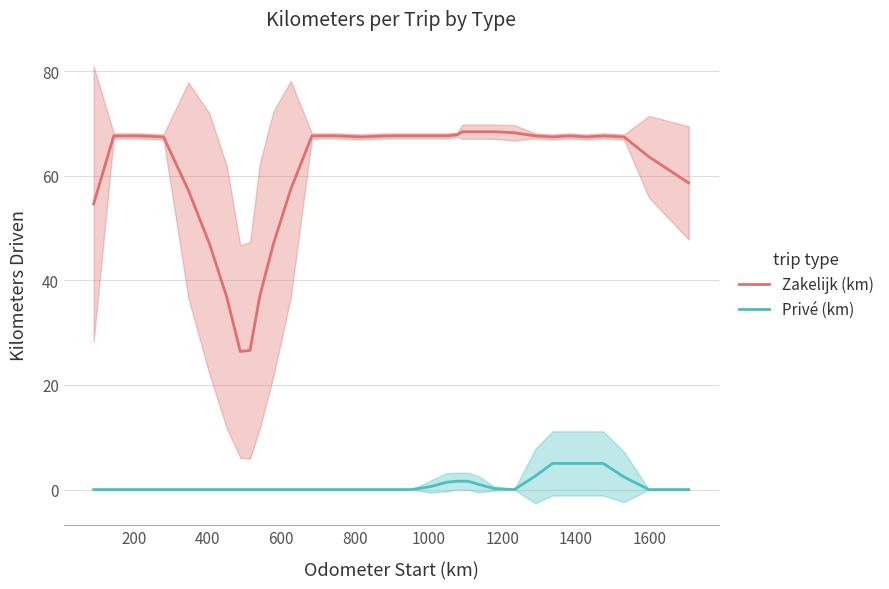

True or false: Zakelijk (km) and Privé (km) cross at least once.

False